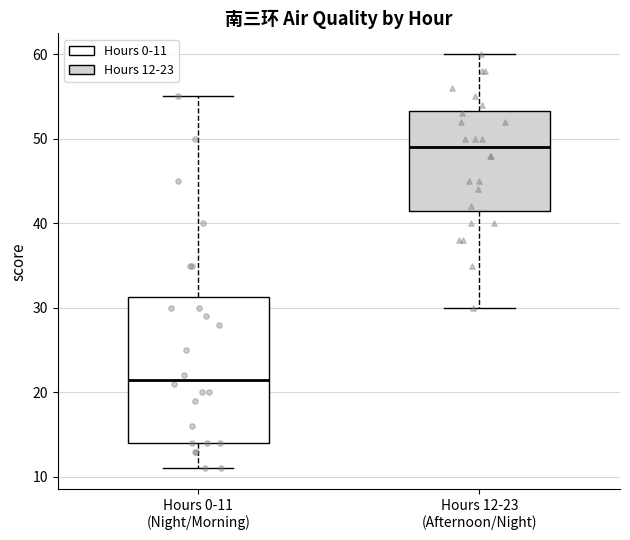

Reading left to right, read every box against the y-axis: the position of its median line, the range the box covers, and the ends of its whiskers. The values are not printed on the chart, so give them approximately, as read against the axis.

Hours 0-11 (Night/Morning): median 22, box 14 to 31, whiskers 11 to 55
Hours 12-23 (Afternoon/Night): median 49, box 42 to 53, whiskers 30 to 60